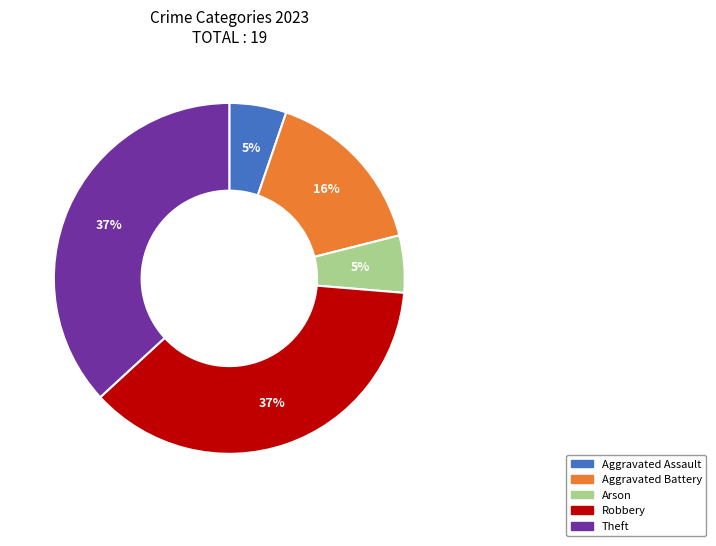

To the nearest percent, what is the difference between the largest and smallest slice percentages?

32%